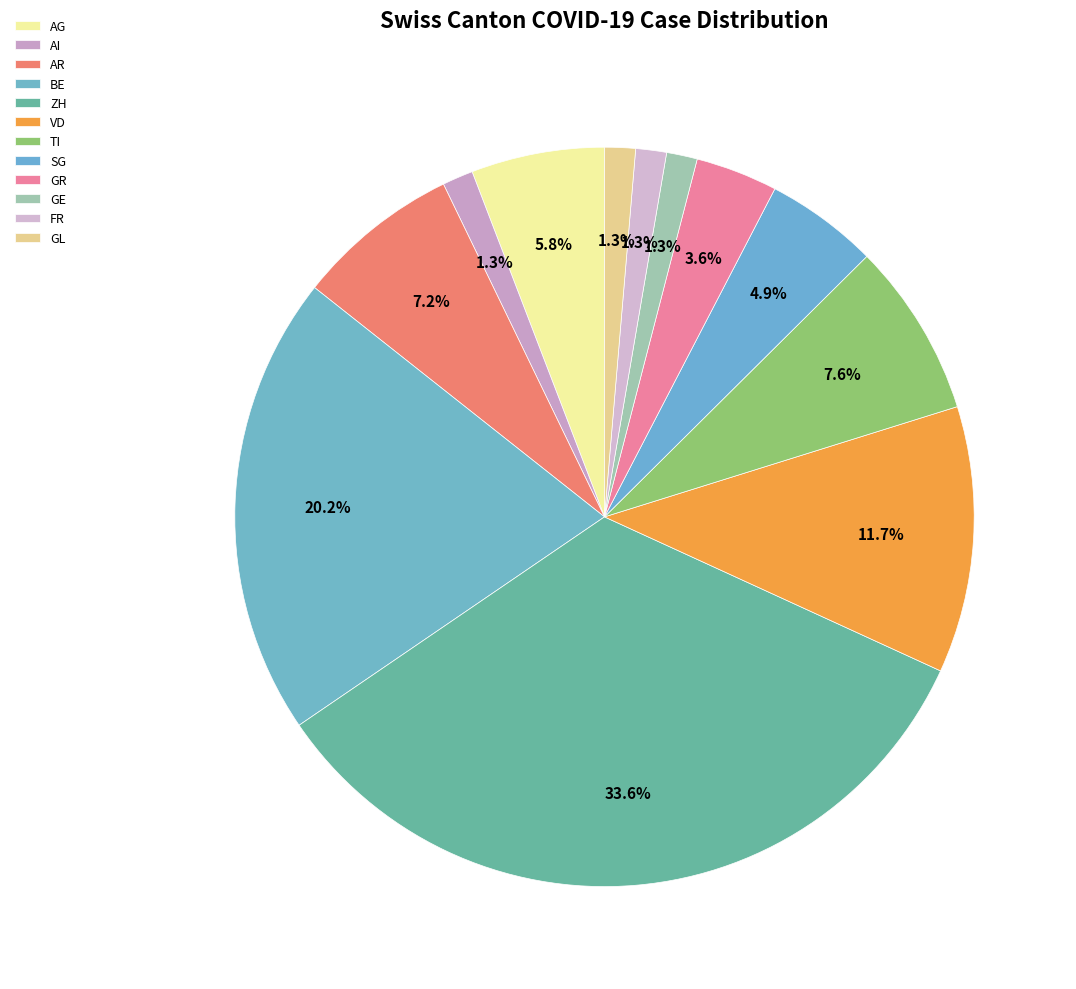

How many slices are in this pie chart?

12